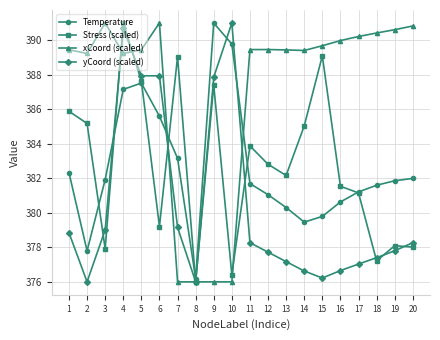

True or false: yCoord (scaled) has a value of 541.4 at 12.

False